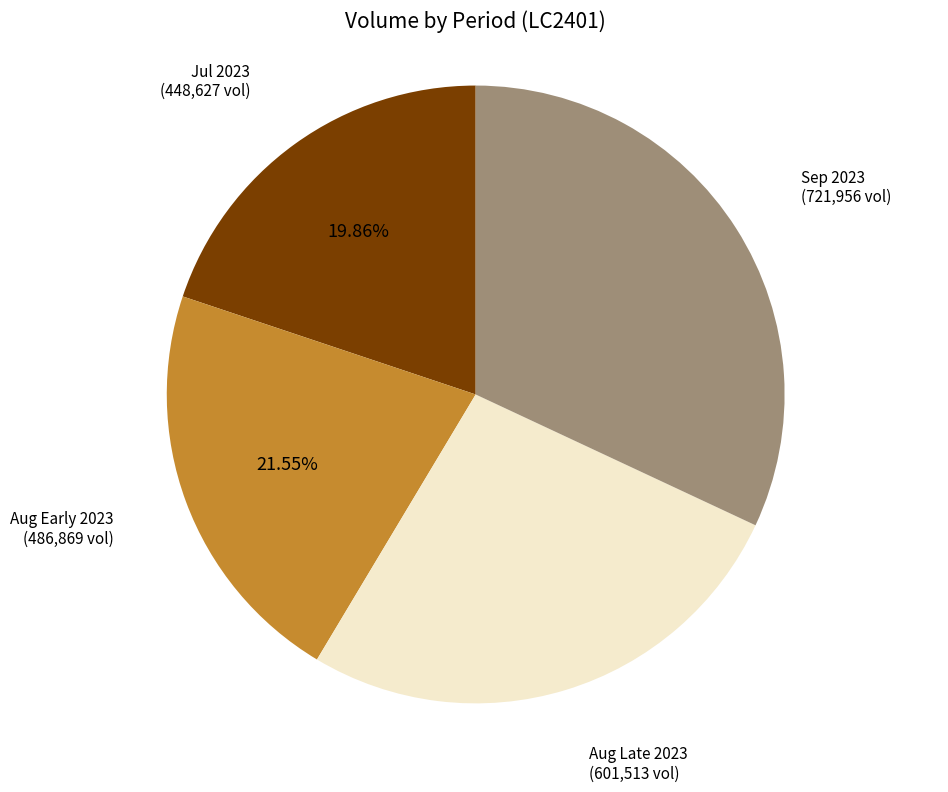

Which category has the smallest portion of the pie?

Jul 2023